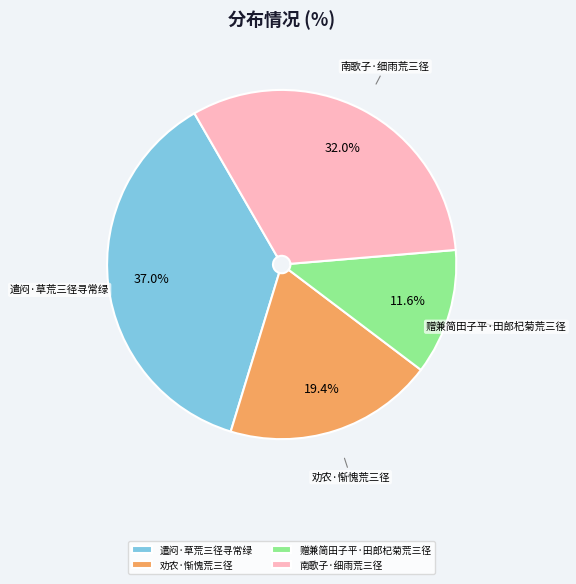

True or false: 遣闷·草荒三径寻常绿 accounts for 37% of the total.

True